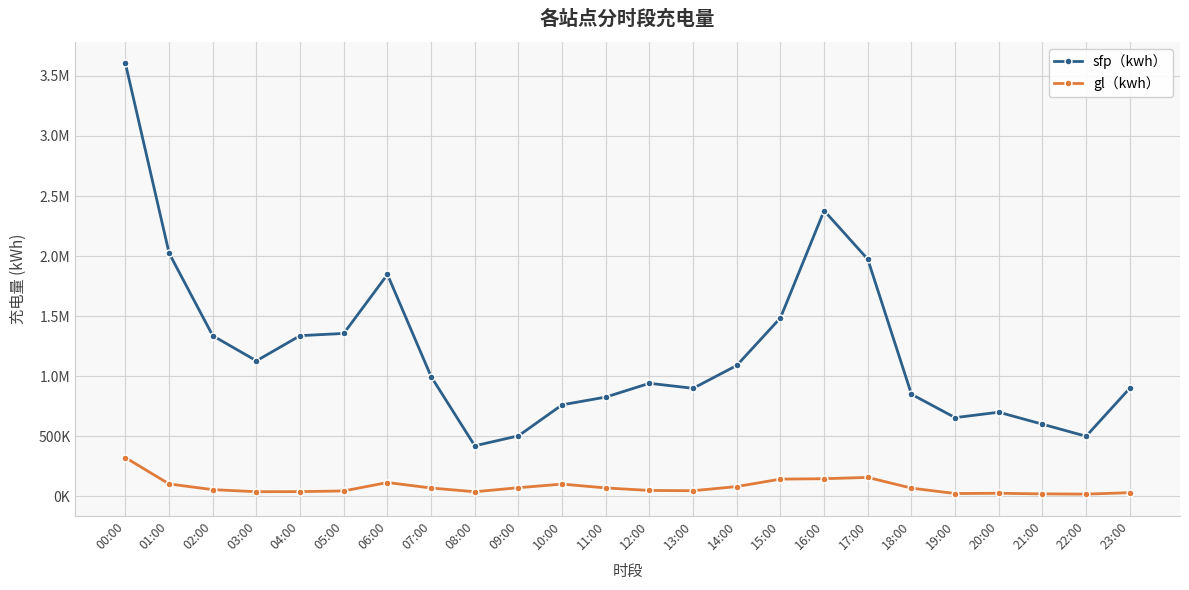

What are all the series names shown in the legend?

sfp（kwh）, gl（kwh）